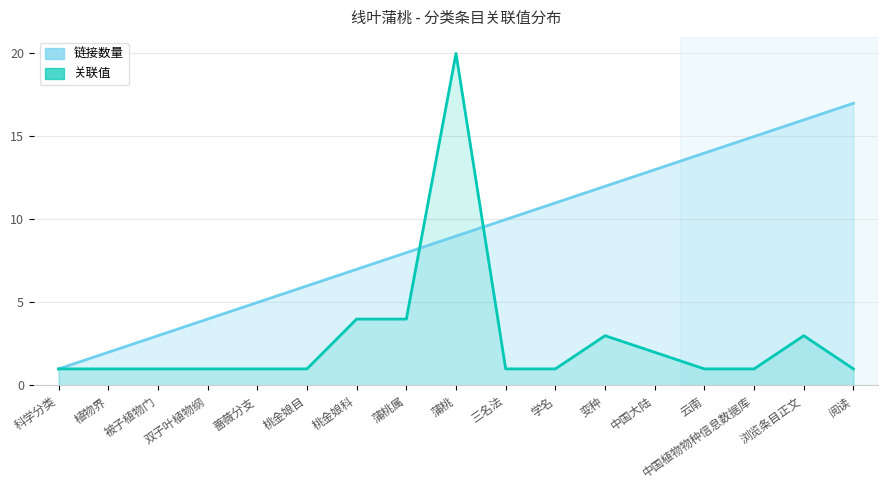

What is the greatest value displayed?

20